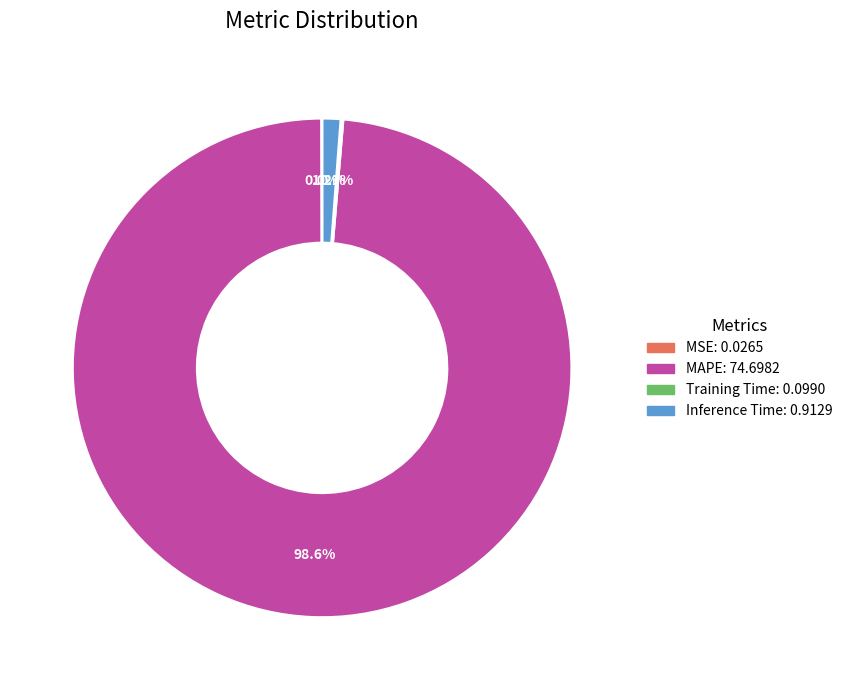

What is the largest slice in the pie chart?

MAPE